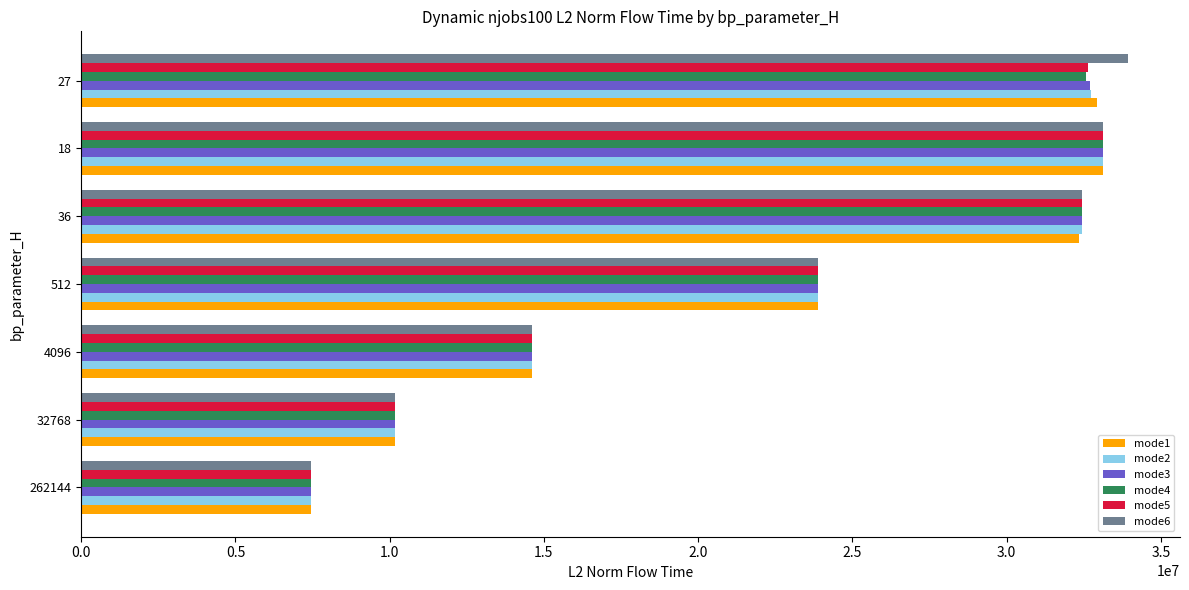

The value of mode5 at 27 is 32640716.5. True or false?

True